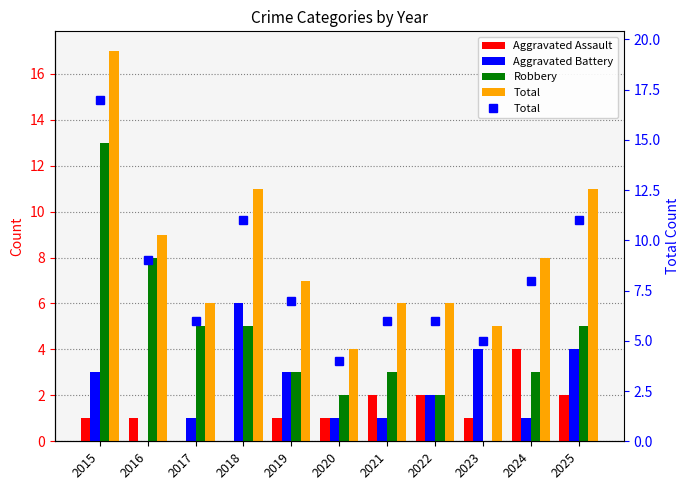

True or false: Aggravated Battery has a value of 5 at 2025.

False